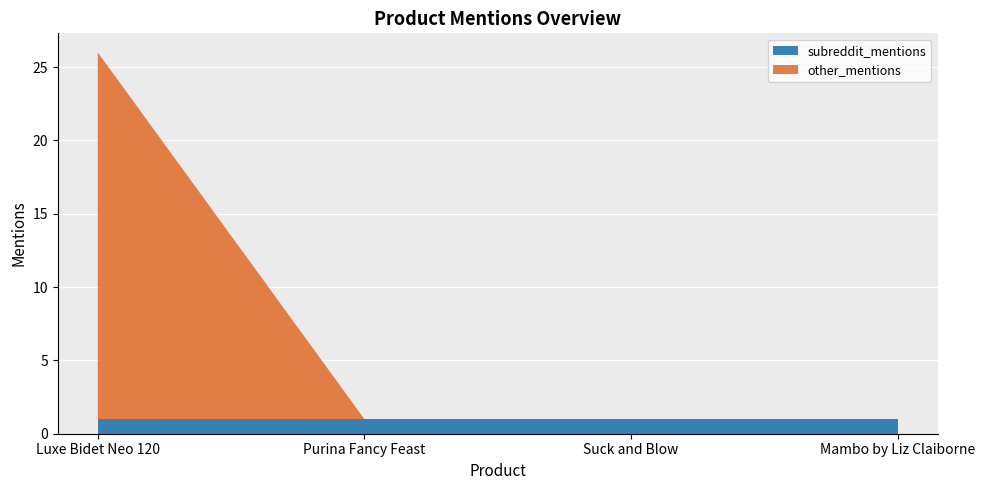

Reading left to right, what are all the values shown in this chart?

total_mentions: 26	1	1	1
subreddit_mentions: 1	1	1	1